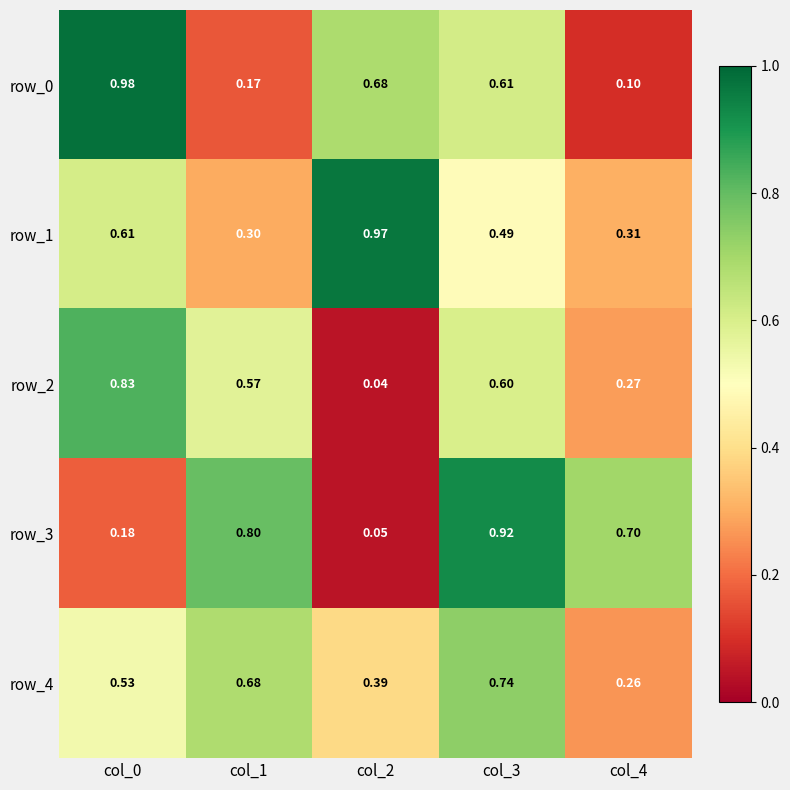

What is the difference between the maximum and minimum values in the row_2 series?

0.8